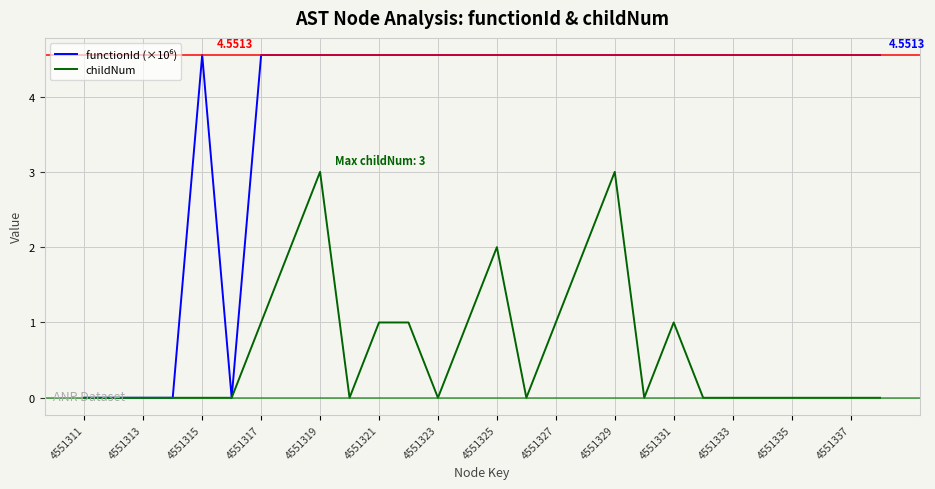

How many lines are shown in the chart?

2